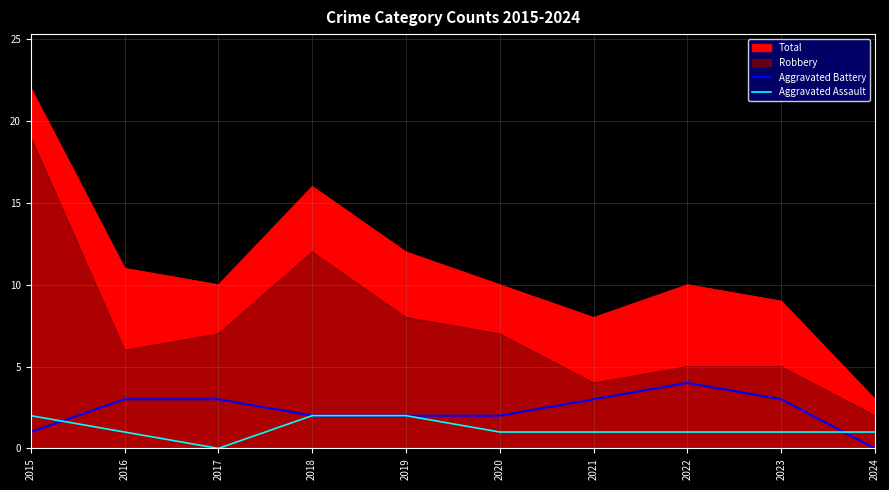

How many data points in Aggravated Assault are less than 1?

1